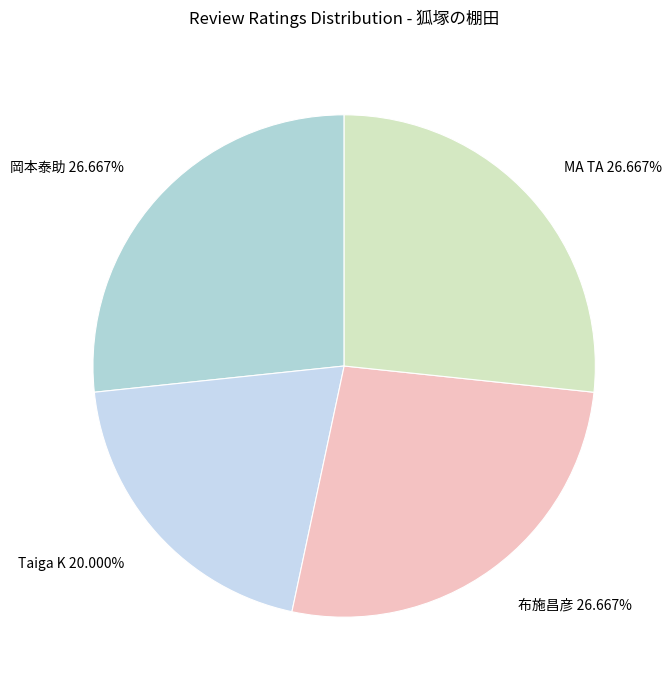

Does any single category account for the majority?

No